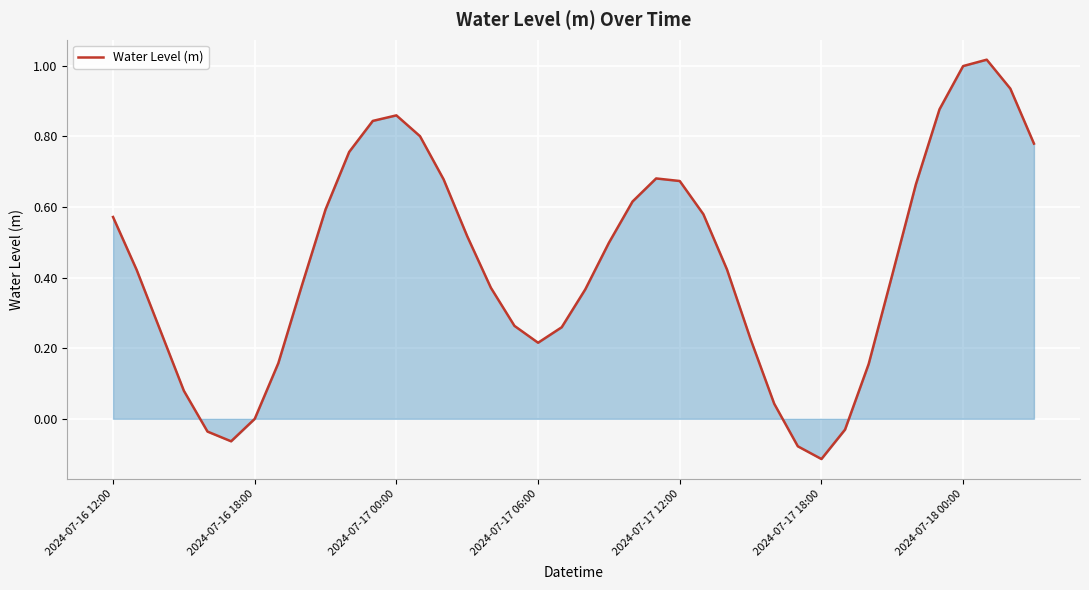

Does the chart display data point markers on the line(s)?

No